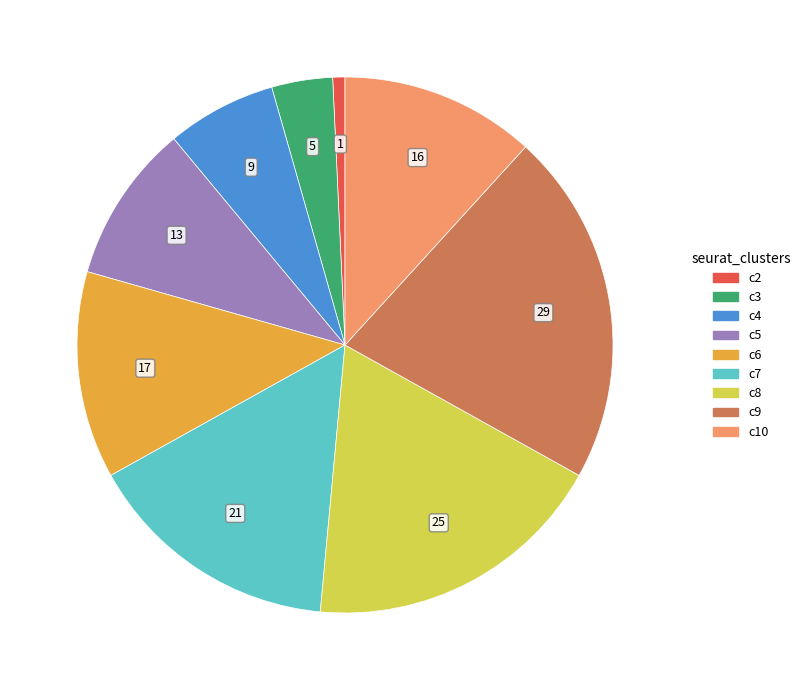

Is there a majority slice in this chart?

No